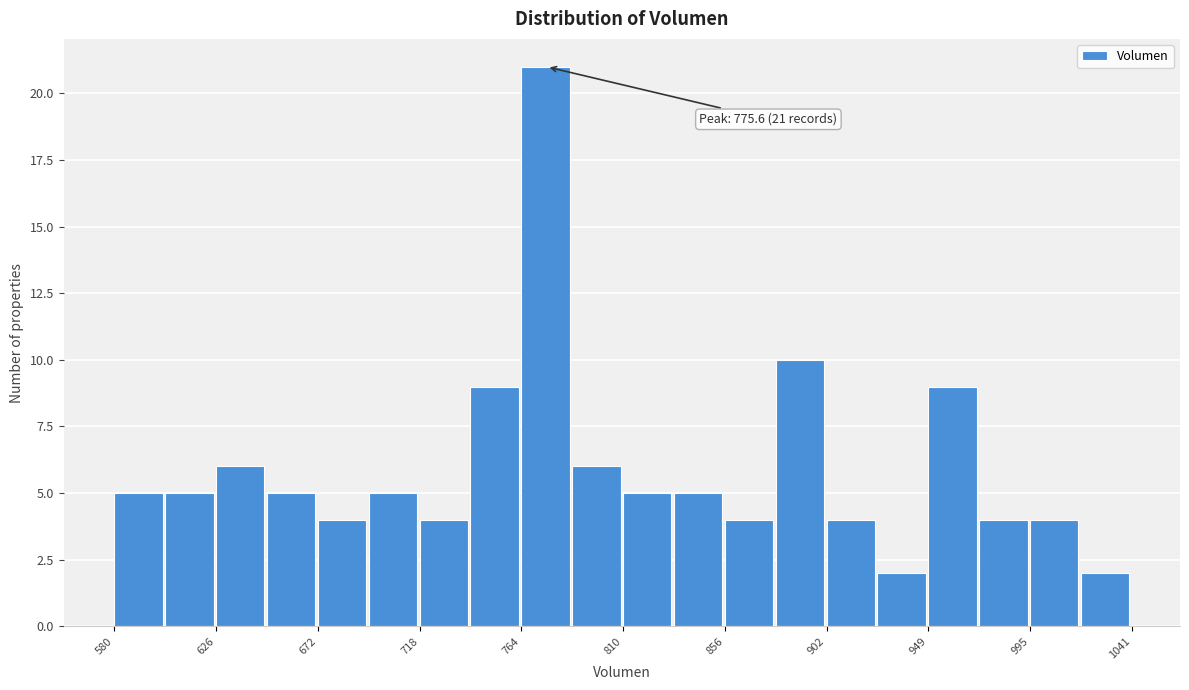

Over which range of the x-axis is the bar tallest?

765 to 785